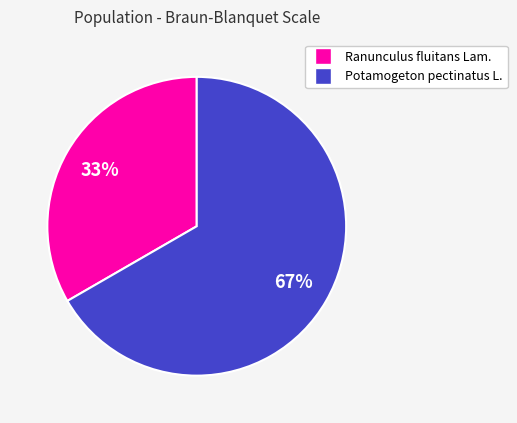

True or false: Ranunculus fluitans Lam. accounts for 33% of the total.

True